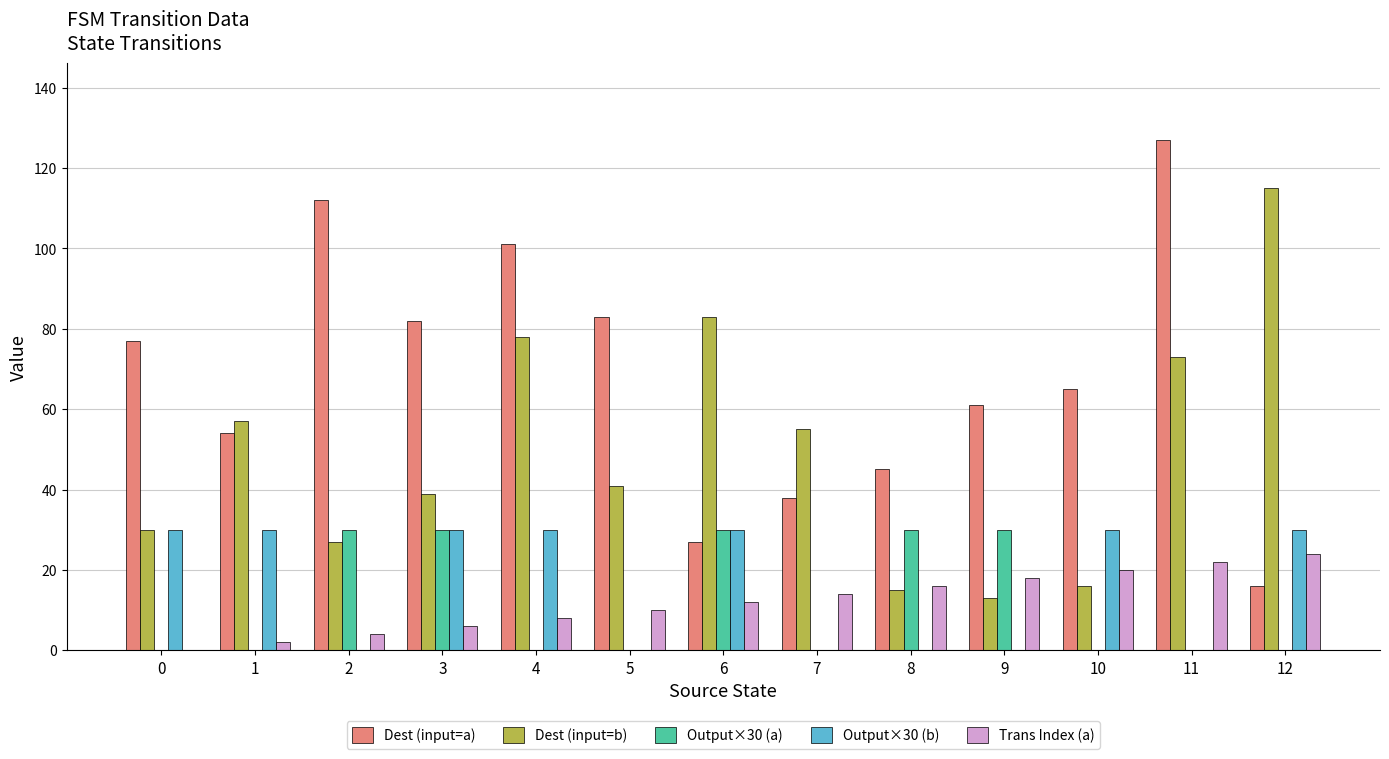

Is the value of Output×30 (a) at 2 greater than the value of Trans Index (a) at 2?

Yes